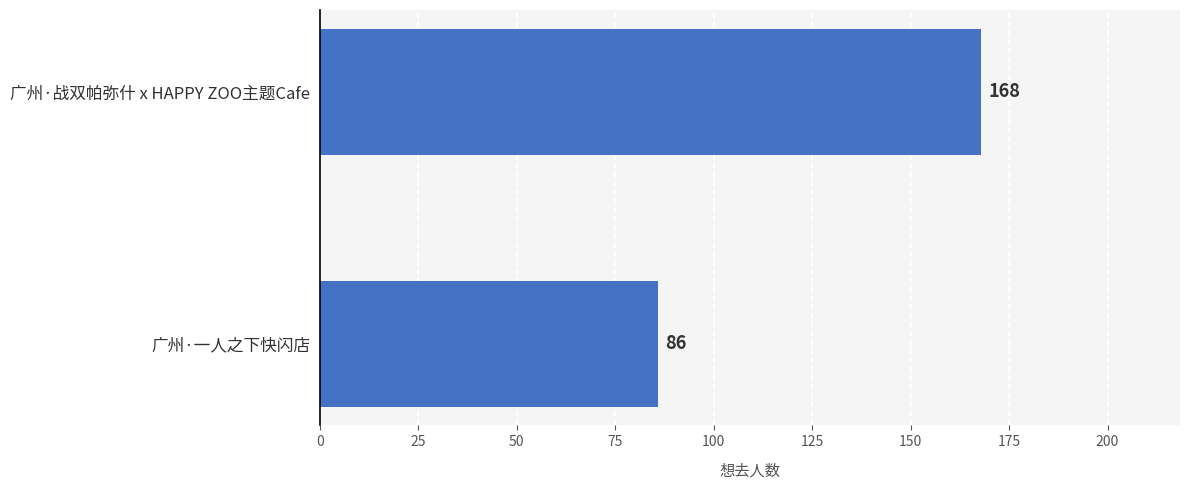

Reading top to bottom, extract all data points from this chart.

广州·战双帕弥什 x HAPPY ZOO主题Cafe=168	广州·一人之下快闪店=86